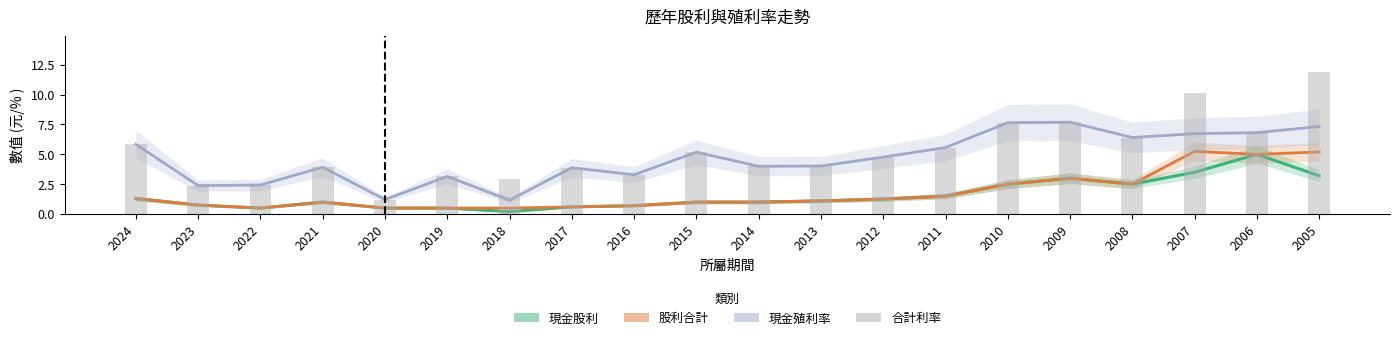

What are all the series names shown in the legend?

現金股利, 股利合計, 現金殖利率, 合計利率